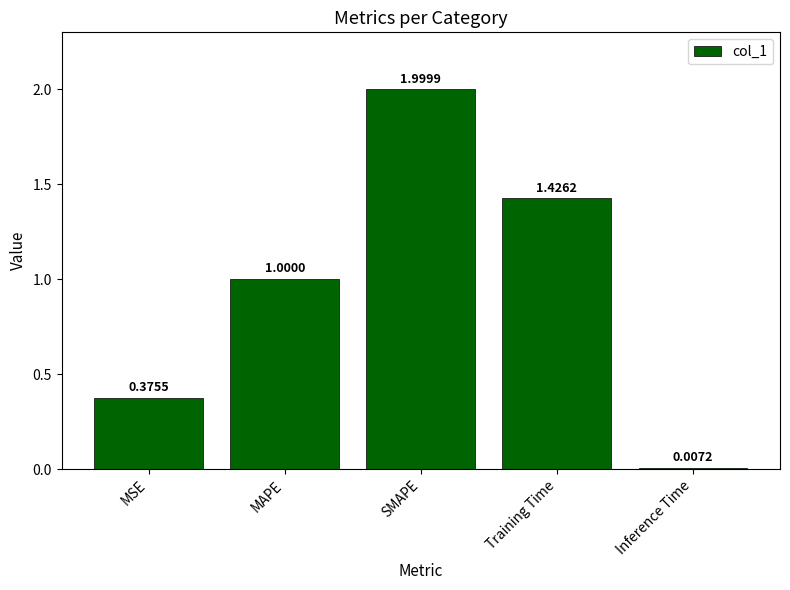

What position from the left is MAPE?

2